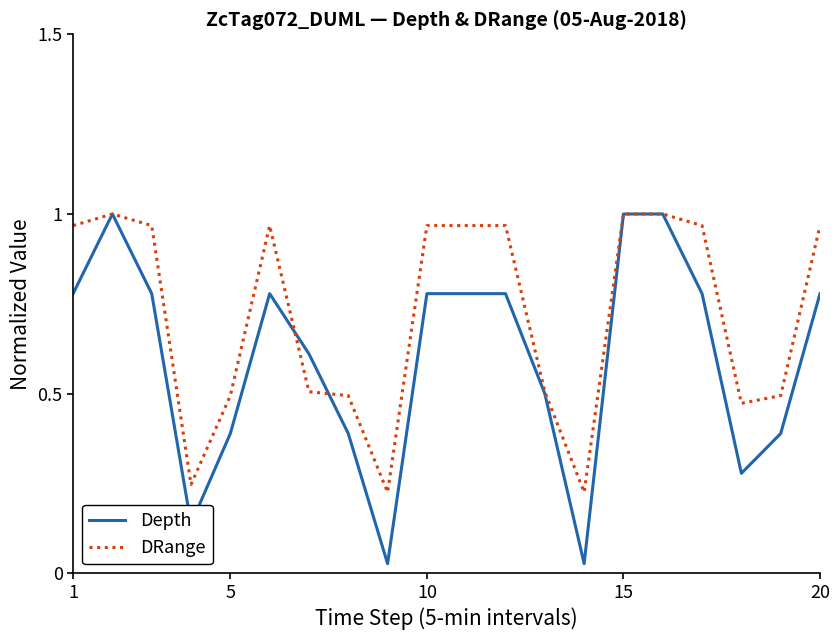

Which series has the largest total across all categories?

DRange